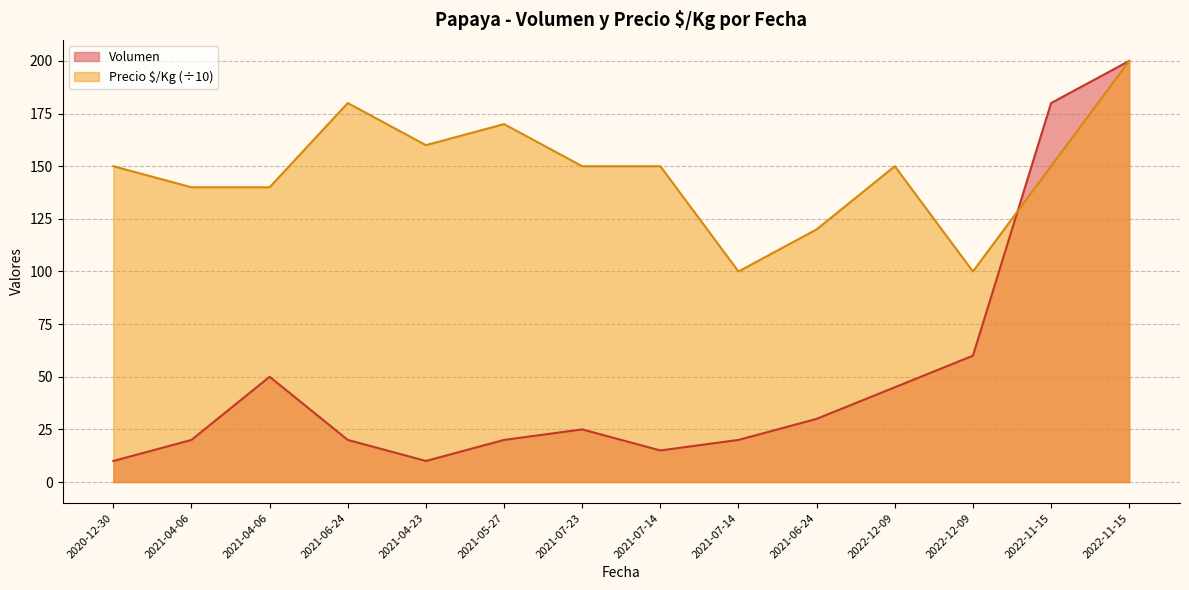

At 2021-07-14, list the series in order from smallest to largest.

Volumen, Precio $/Kg